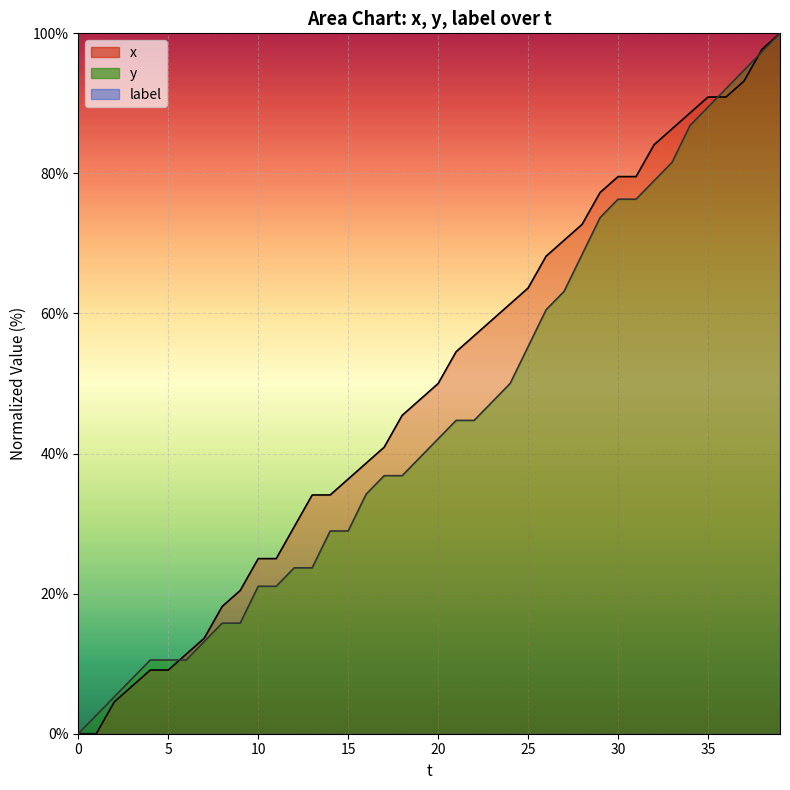

What is the difference between the y values at 8 and 13?

7.9